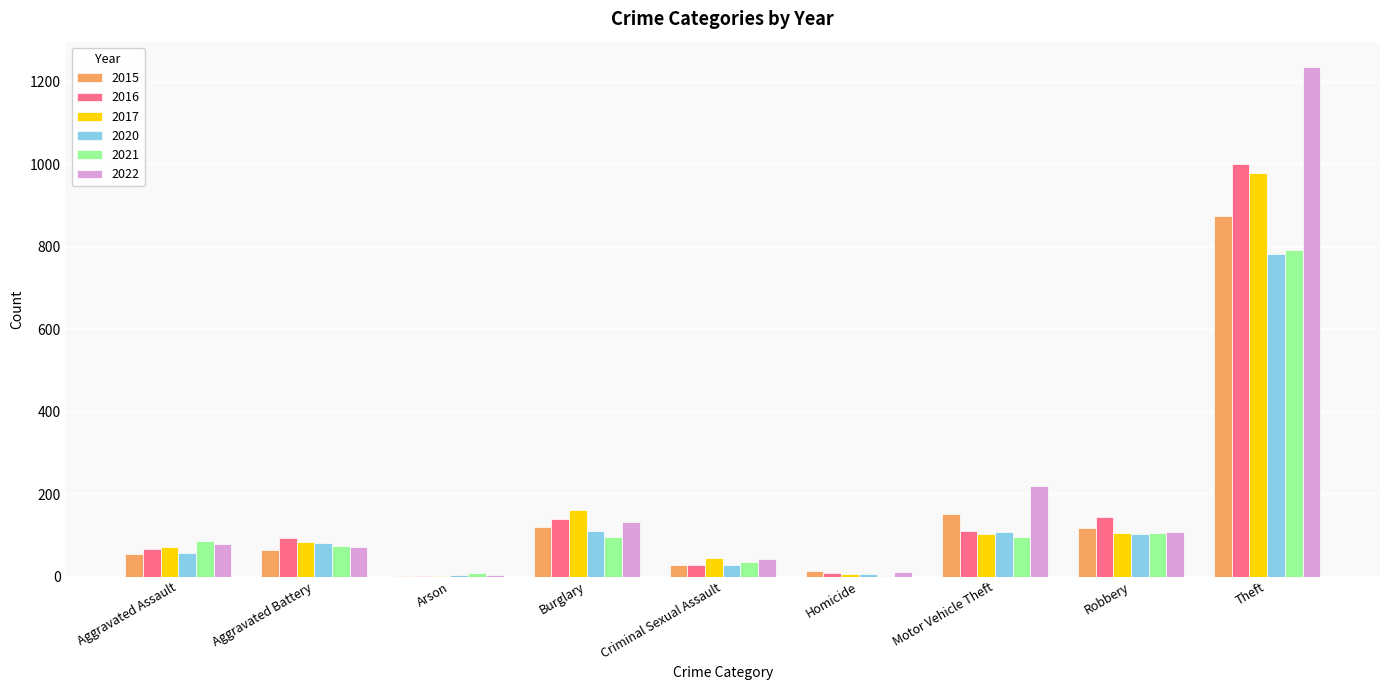

The value of 2022 at Robbery is 108. True or false?

True